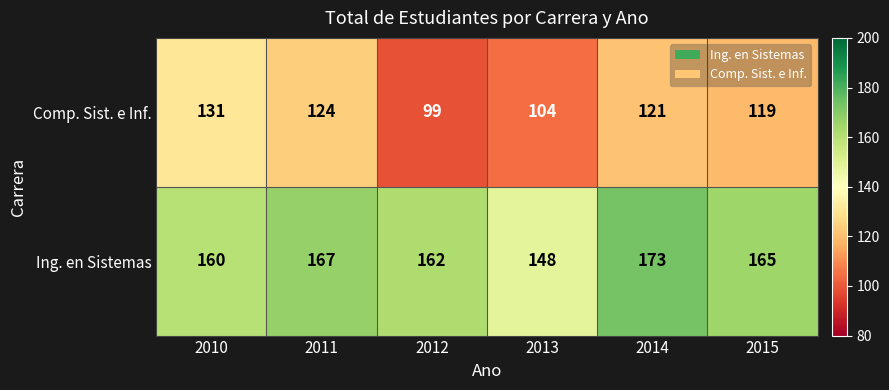

Count the number of data series in this chart.

2